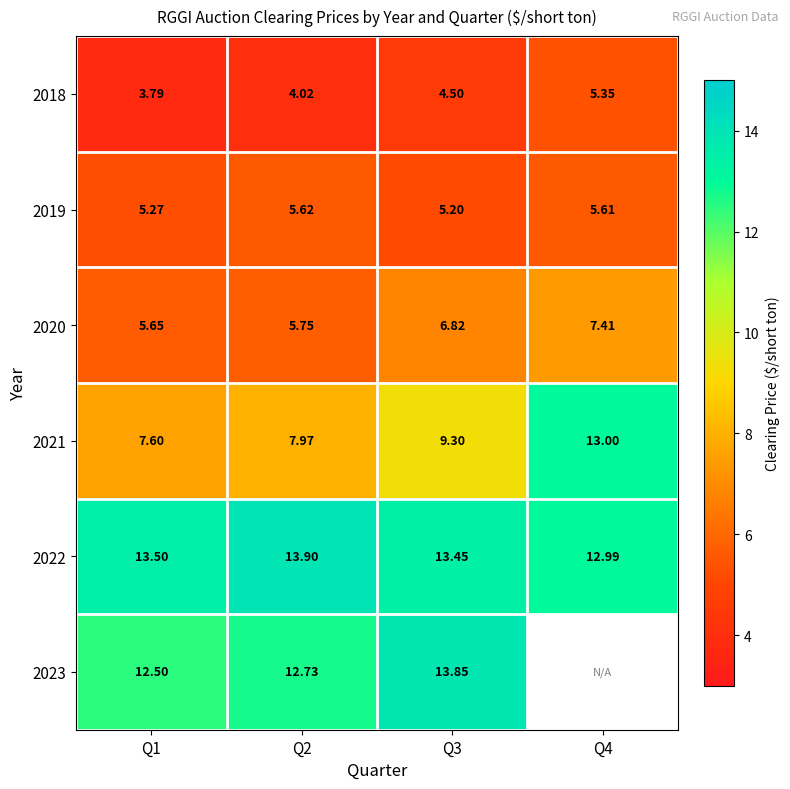

What is the difference between the maximum and minimum values in the 2020 series?

1.8